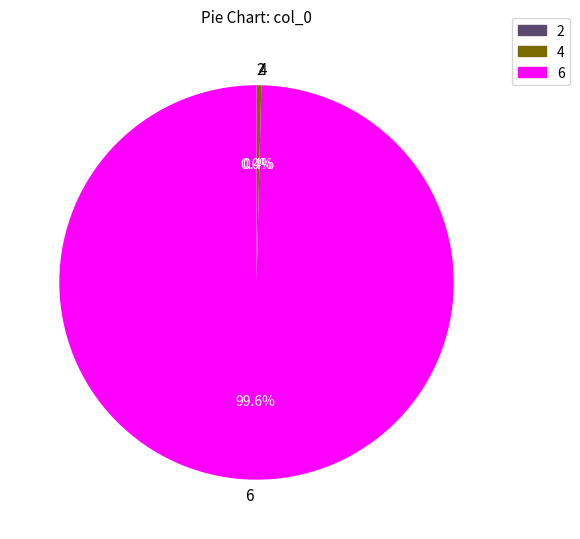

What is the majority slice?

6